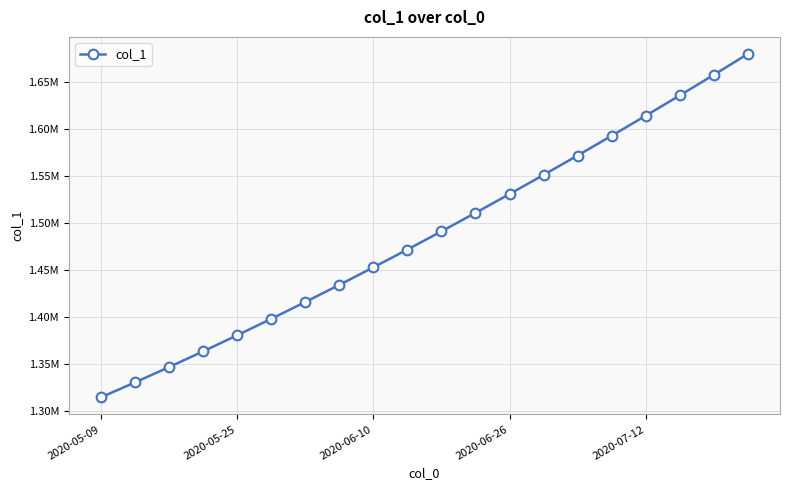

What is the value of the 19th point from the left?

1657240.6